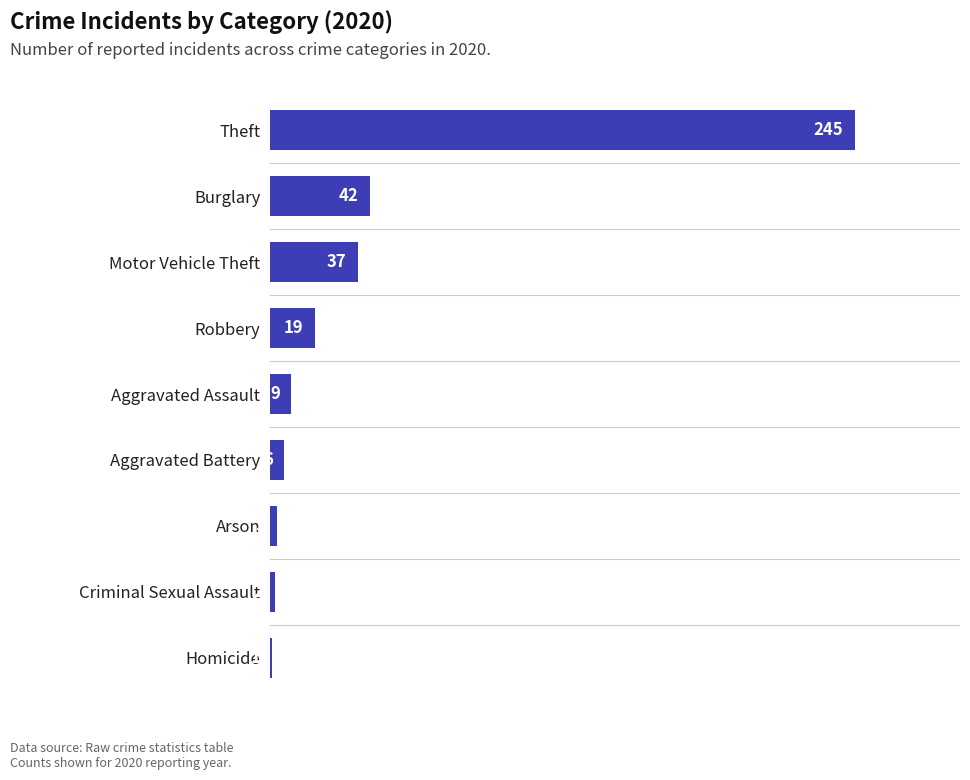

Count the number of data series in this chart.

1